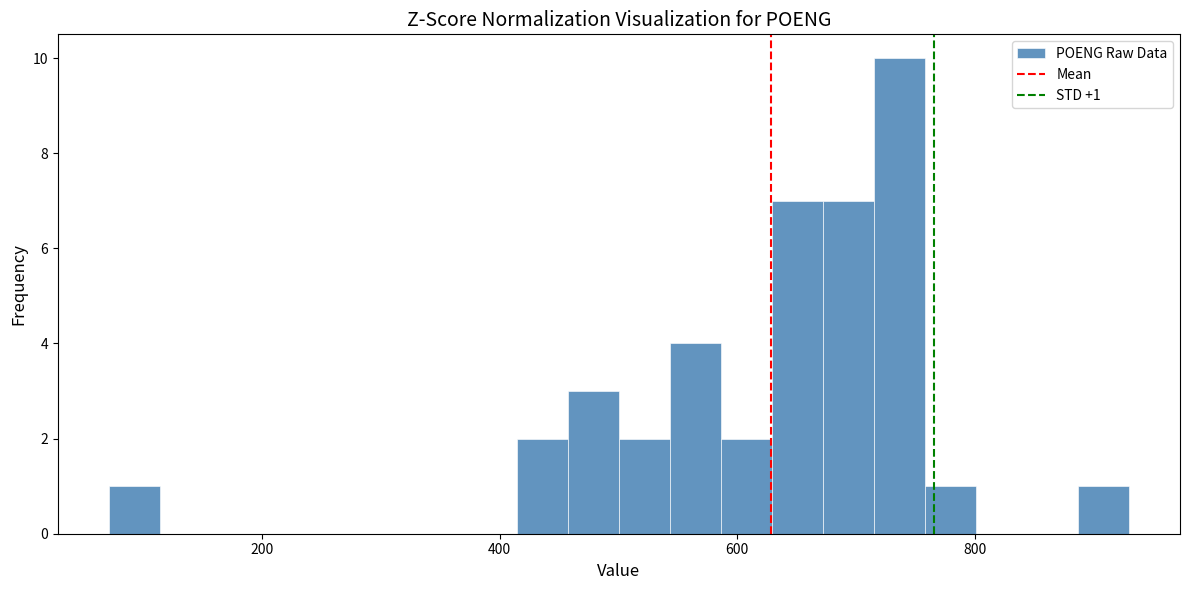

Read against the x-axis, roughly where is the centre of the tallest bar?

740